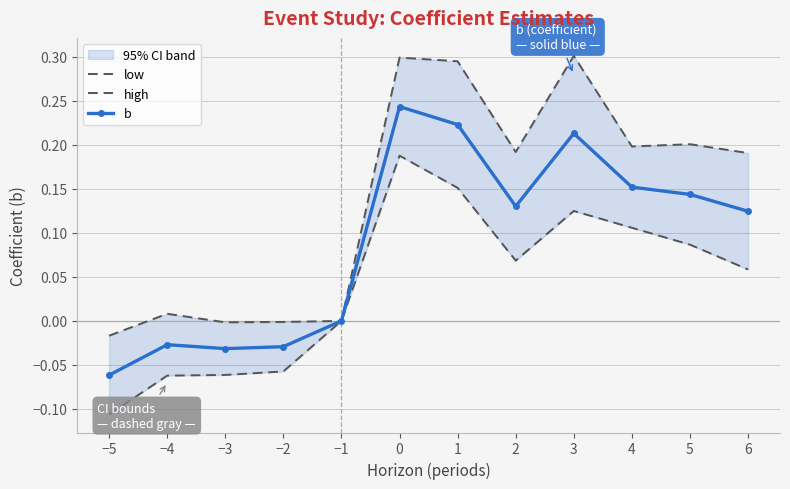

How many series are shown in this chart?

3